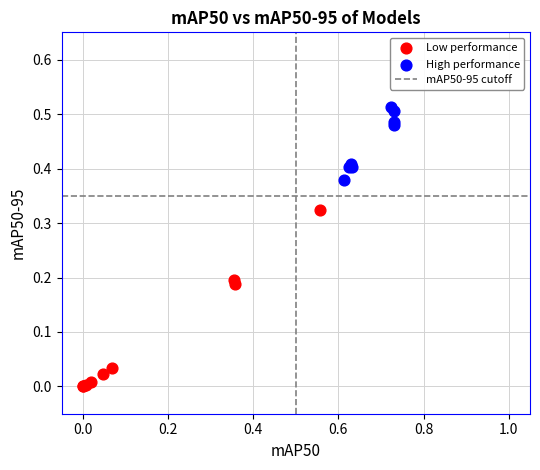

Which series has the largest Y range (max minus min)?

Low performance